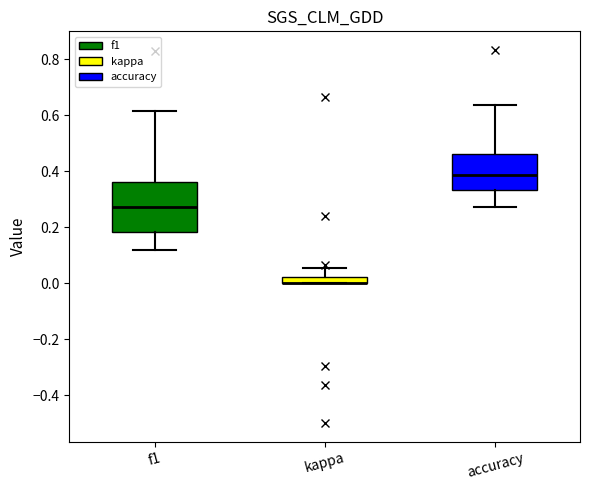

Where is the lower edge of the box for f1 on the y-axis? The values are not printed on the chart, so give them approximately, as read against the axis.

0.18